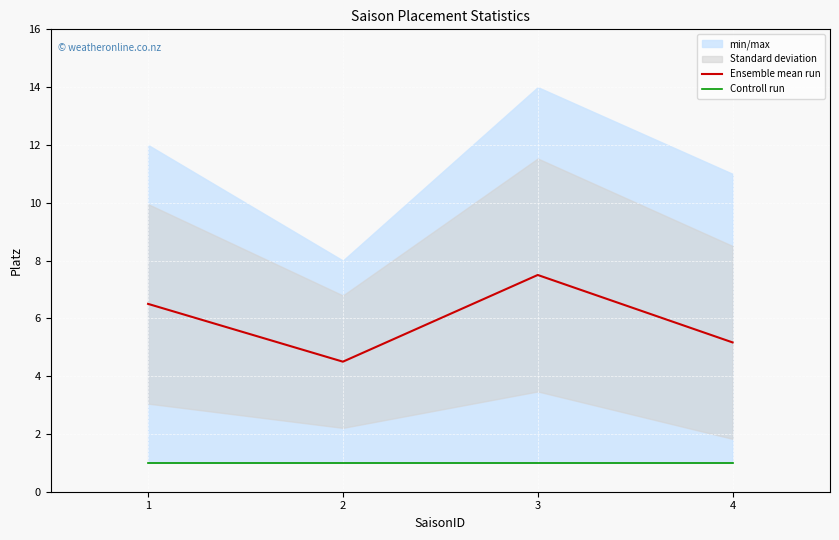

What is the average value of the Ensemble mean run series?

5.9